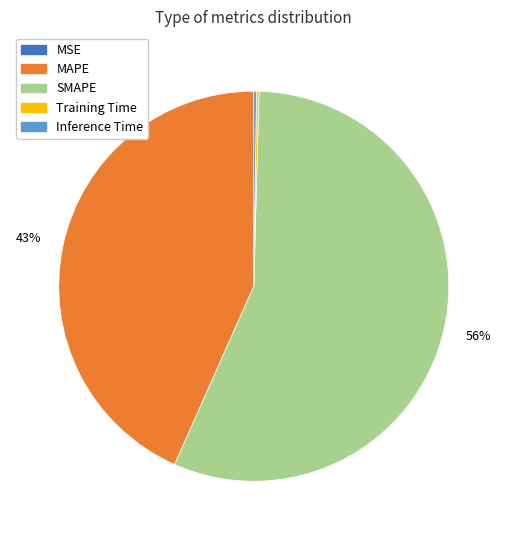

The MAPE slice represents 56% of the pie. True or false?

False